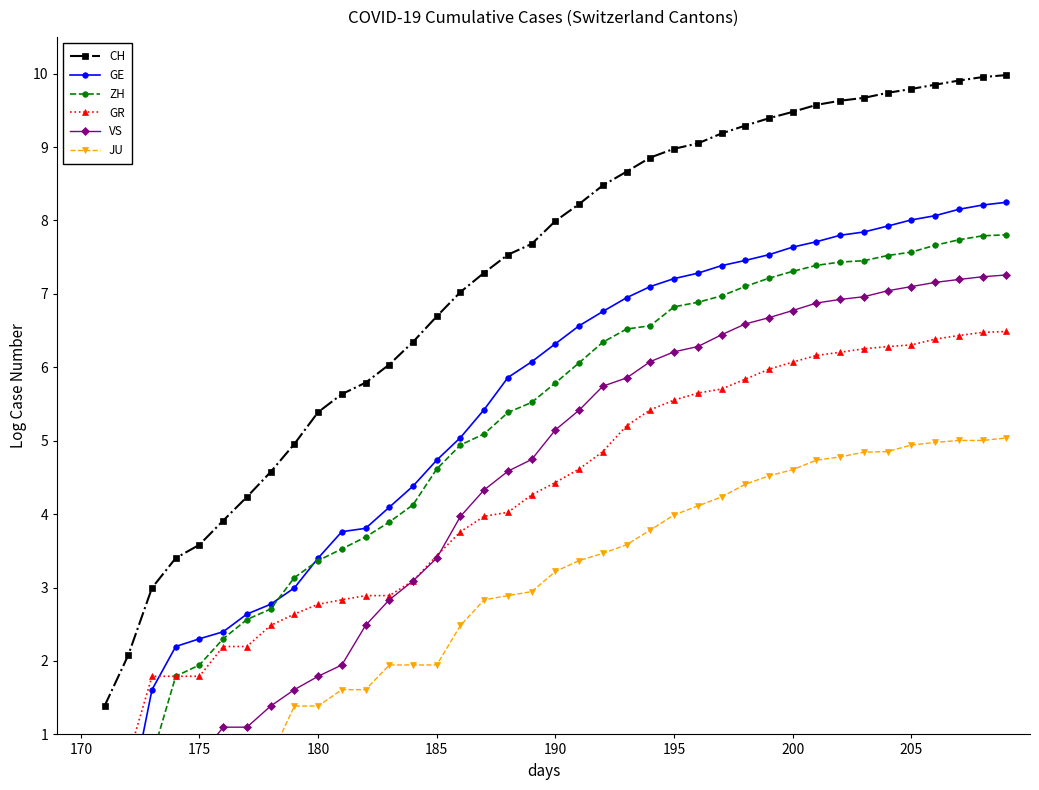

What is the difference between the VS values at 31 and 19?

2.1